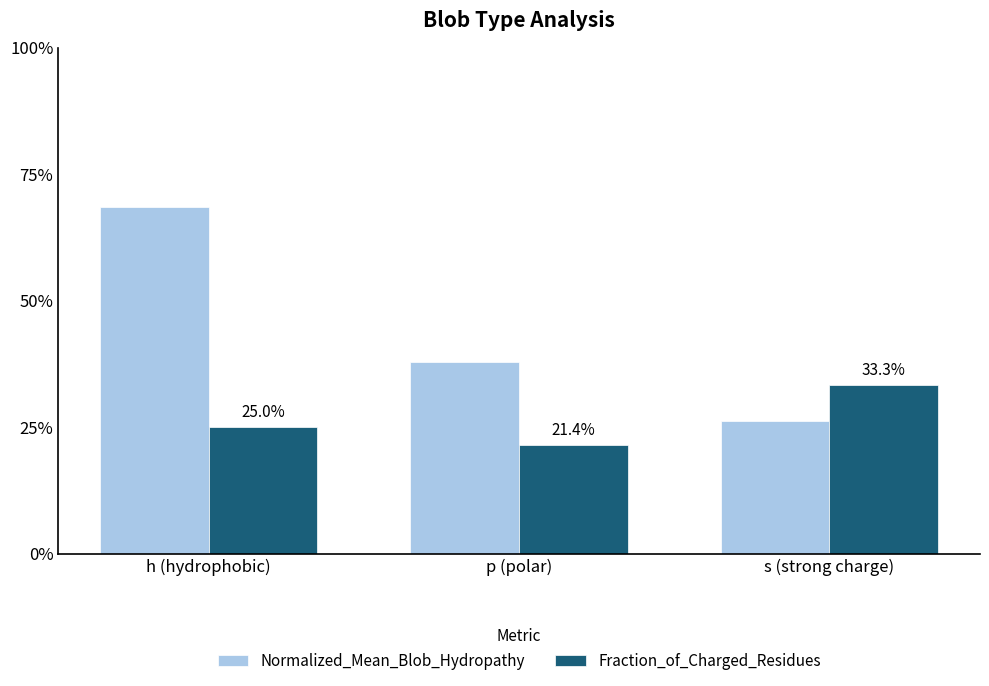

What is the difference between the maximum and minimum values in the Normalized_Mean_Blob_Hydropathy series?

0.4